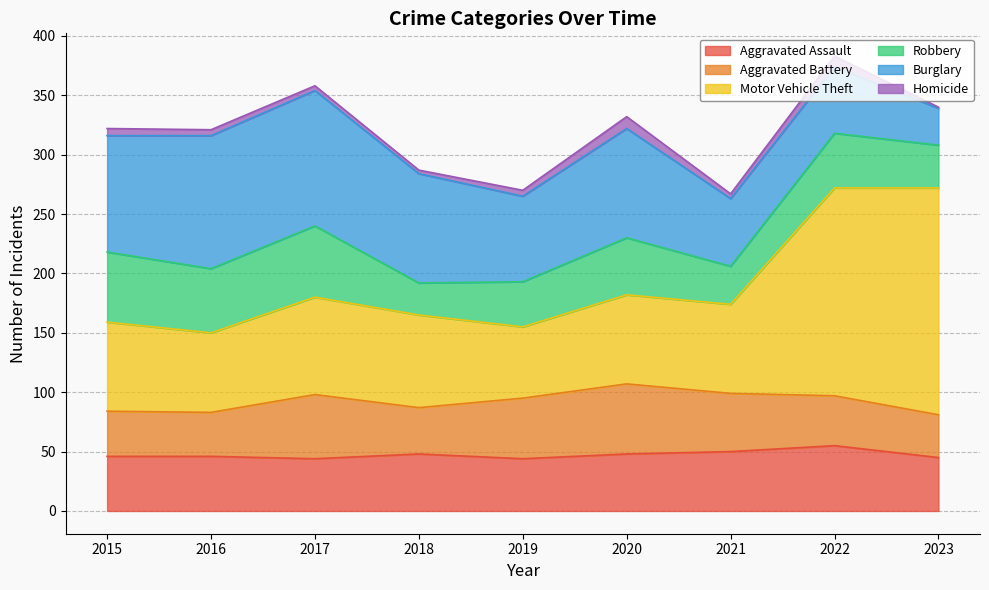

Between 2019 and 2020, which series saw the biggest shift?

Burglary